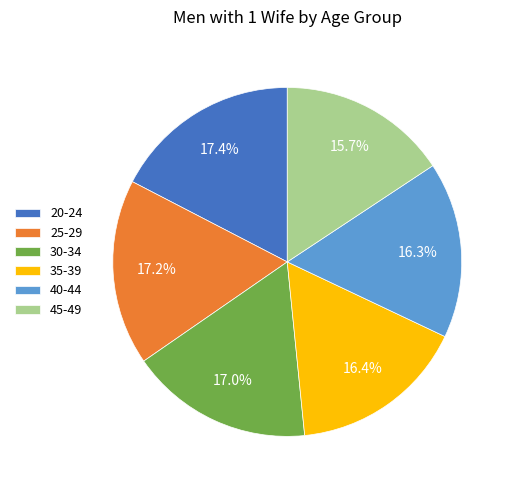

How many slices are in this pie chart?

6